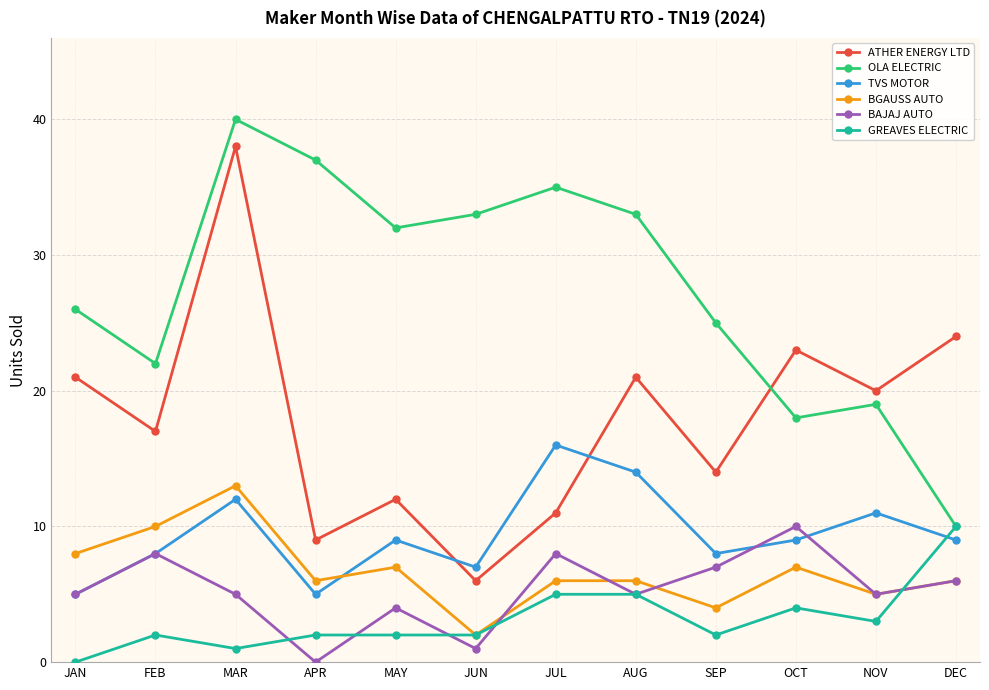

What is the highest value of the ATHER ENERGY LTD series?

38